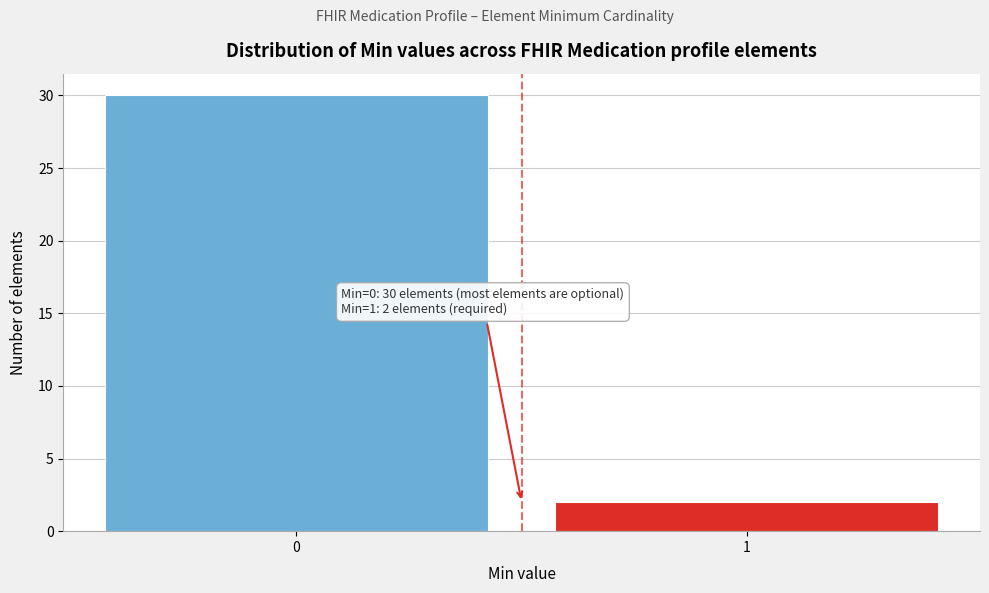

Reading left to right, extract all data points from this chart.

0=30	1=2